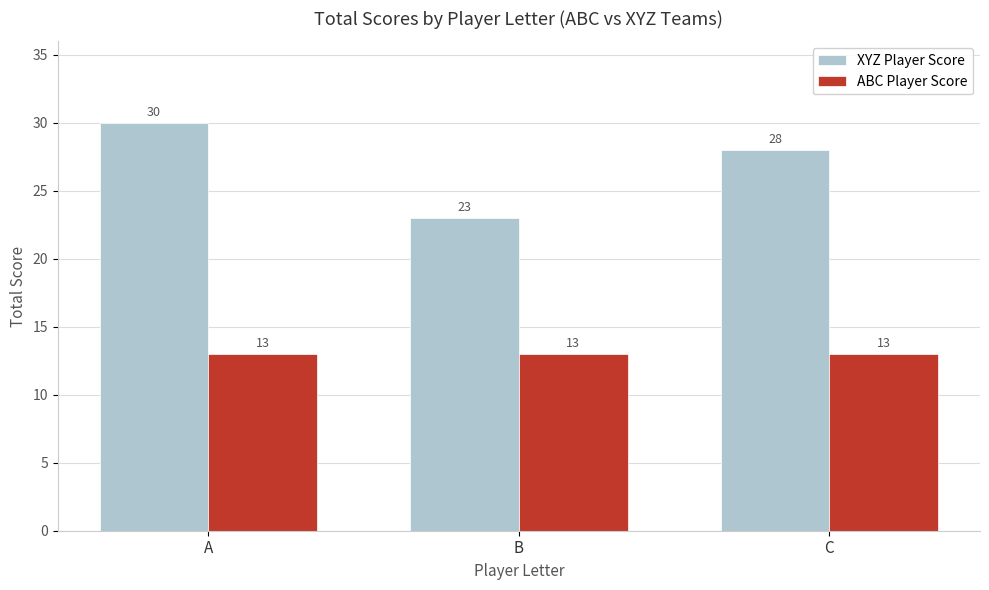

At B, list the series in order from largest to smallest.

XYZ Player Score, ABC Player Score